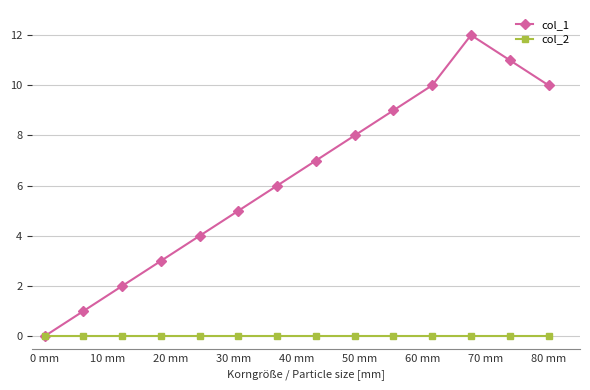

Which series has the largest total across all categories?

col_1